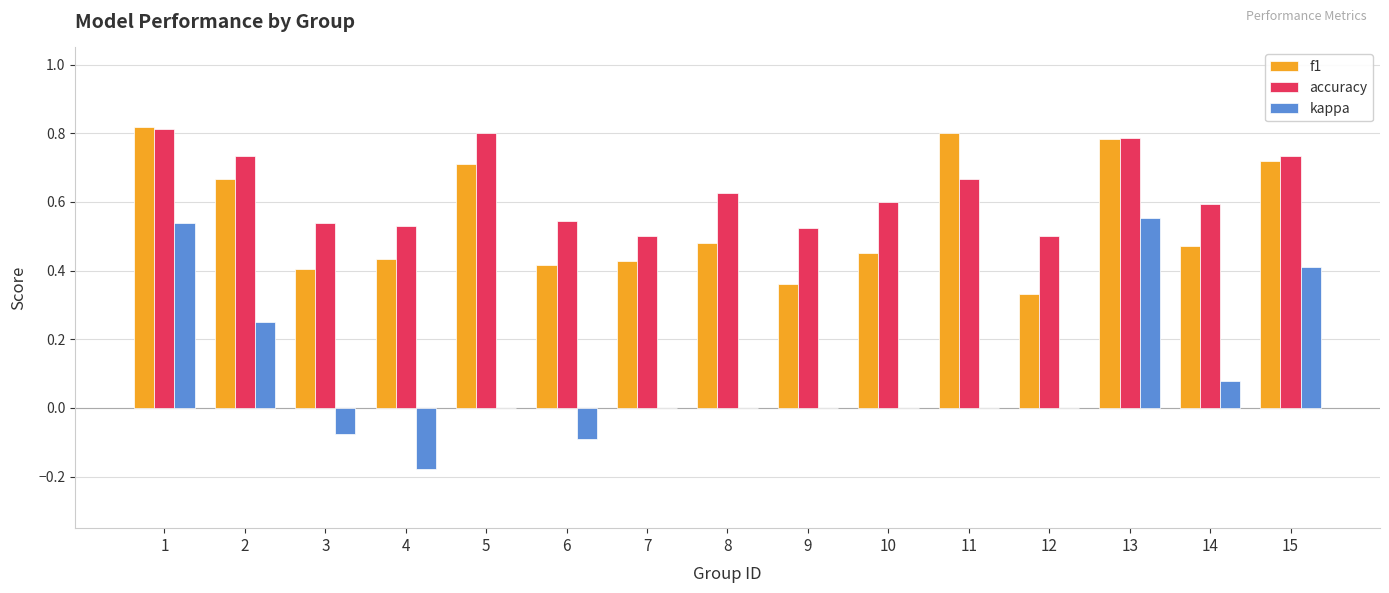

True or false: f1 has a value of 0.8 at 13.

True